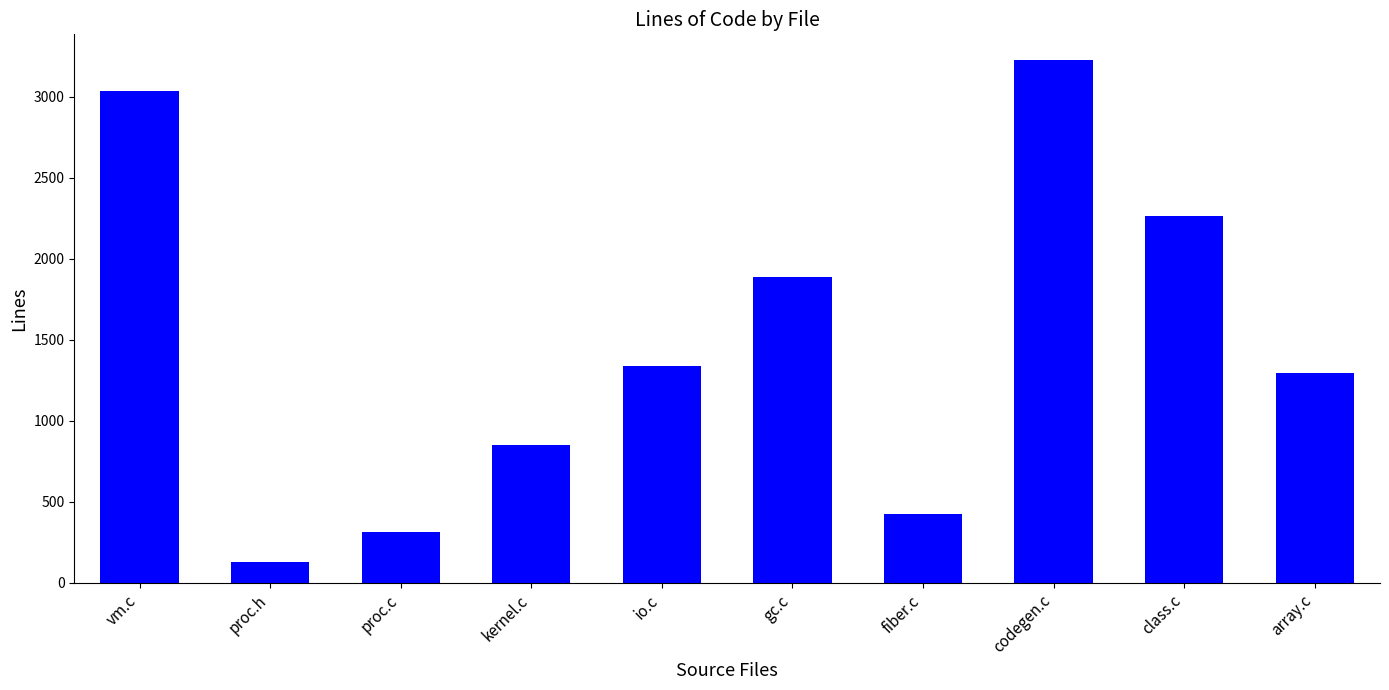

Reading left to right, what are all the values shown in this chart?

3039	131	315	854	1339	1888	423	3225	2266	1298